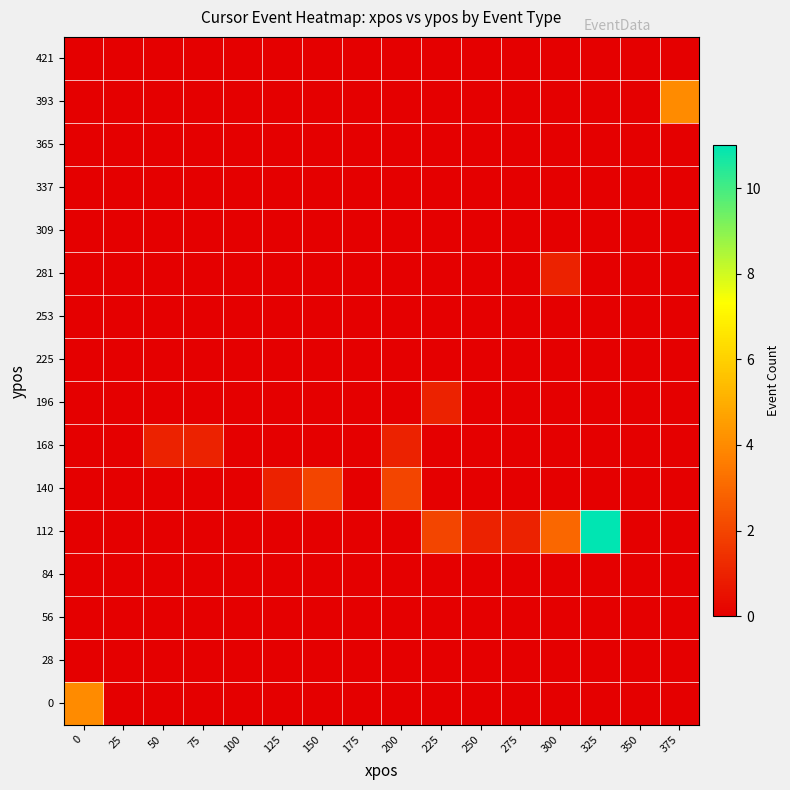

Reading left to right, list all the values displayed in this chart.

0: 0=4	25=0	50=0	75=0	100=0	125=0	150=0	175=0	200=0	225=0	250=0	275=0	300=0	325=0	350=0	375=0
28: 0=0	25=0	50=0	75=0	100=0	125=0	150=0	175=0	200=0	225=0	250=0	275=0	300=0	325=0	350=0	375=0
56: 0=0	25=0	50=0	75=0	100=0	125=0	150=0	175=0	200=0	225=0	250=0	275=0	300=0	325=0	350=0	375=0
84: 0=0	25=0	50=0	75=0	100=0	125=0	150=0	175=0	200=0	225=0	250=0	275=0	300=0	325=0	350=0	375=0
112: 0=0	25=0	50=0	75=0	100=0	125=0	150=0	175=0	200=0	225=2	250=1	275=1	300=3	325=11	350=0	375=0
140: 0=0	25=0	50=0	75=0	100=0	125=1	150=2	175=0	200=2	225=0	250=0	275=0	300=0	325=0	350=0	375=0
168: 0=0	25=0	50=1	75=1	100=0	125=0	150=0	175=0	200=1	225=0	250=0	275=0	300=0	325=0	350=0	375=0
196: 0=0	25=0	50=0	75=0	100=0	125=0	150=0	175=0	200=0	225=1	250=0	275=0	300=0	325=0	350=0	375=0
225: 0=0	25=0	50=0	75=0	100=0	125=0	150=0	175=0	200=0	225=0	250=0	275=0	300=0	325=0	350=0	375=0
253: 0=0	25=0	50=0	75=0	100=0	125=0	150=0	175=0	200=0	225=0	250=0	275=0	300=0	325=0	350=0	375=0
281: 0=0	25=0	50=0	75=0	100=0	125=0	150=0	175=0	200=0	225=0	250=0	275=0	300=1	325=0	350=0	375=0
309: 0=0	25=0	50=0	75=0	100=0	125=0	150=0	175=0	200=0	225=0	250=0	275=0	300=0	325=0	350=0	375=0
337: 0=0	25=0	50=0	75=0	100=0	125=0	150=0	175=0	200=0	225=0	250=0	275=0	300=0	325=0	350=0	375=0
365: 0=0	25=0	50=0	75=0	100=0	125=0	150=0	175=0	200=0	225=0	250=0	275=0	300=0	325=0	350=0	375=0
393: 0=0	25=0	50=0	75=0	100=0	125=0	150=0	175=0	200=0	225=0	250=0	275=0	300=0	325=0	350=0	375=4
421: 0=0	25=0	50=0	75=0	100=0	125=0	150=0	175=0	200=0	225=0	250=0	275=0	300=0	325=0	350=0	375=0